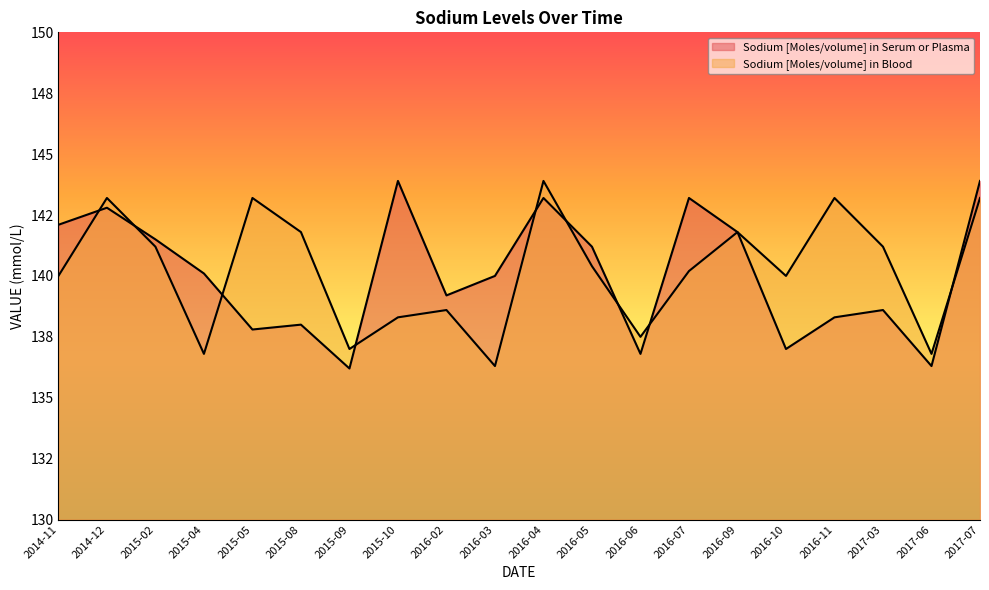

What are all the series names shown in the legend?

Sodium [Moles/volume] in Serum or Plasma, Sodium [Moles/volume] in Blood